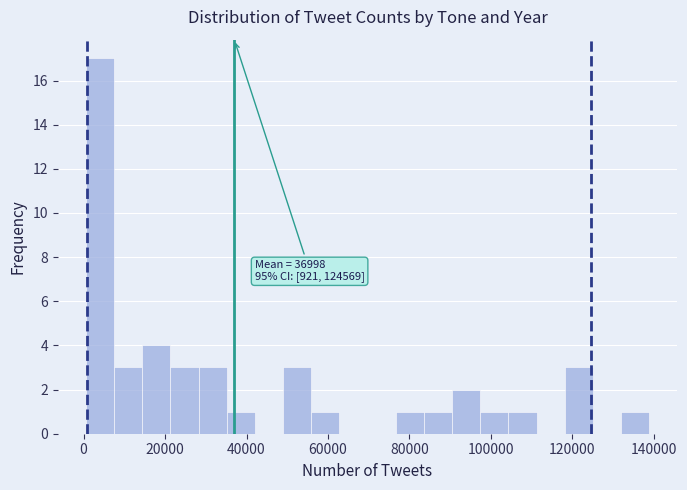

Around what value on the x-axis is the tallest bar? Give the approximate position of its centre, as read against the axis.

4000